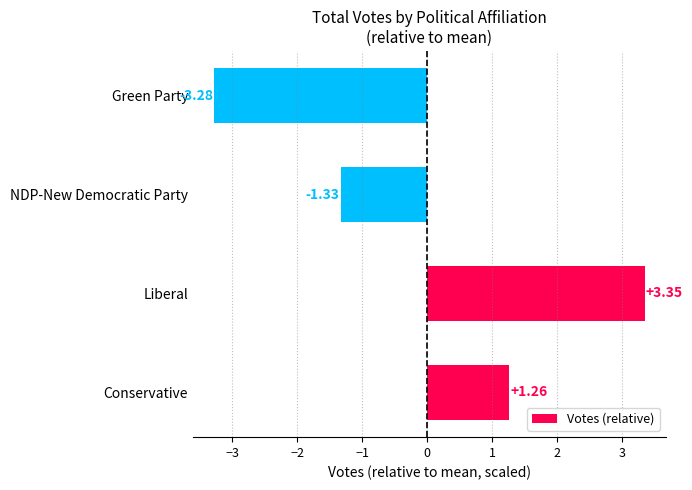

How many values are above zero?

2